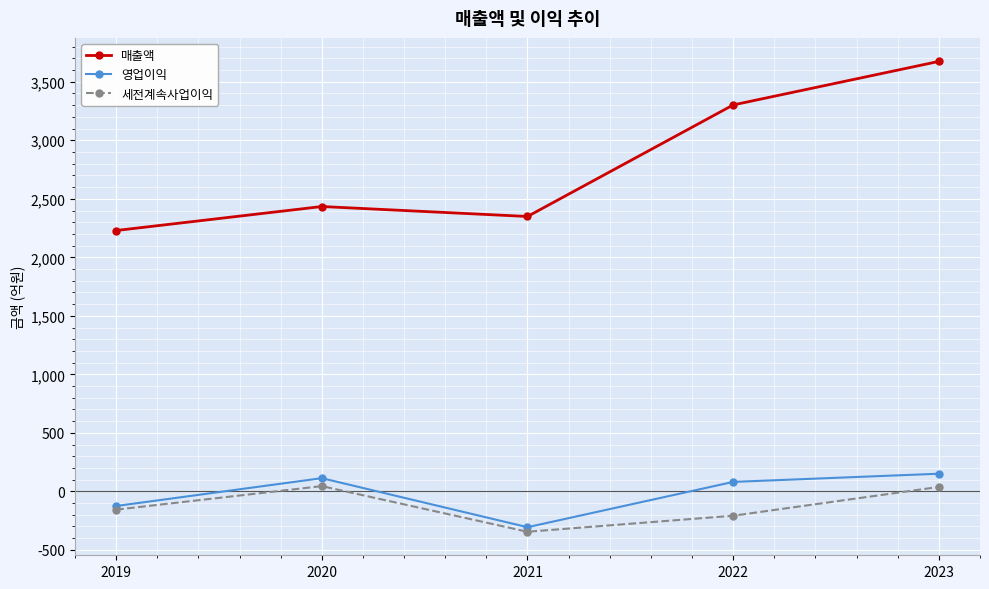

How many values in the 세전계속사업이익 series exceed -156?

2